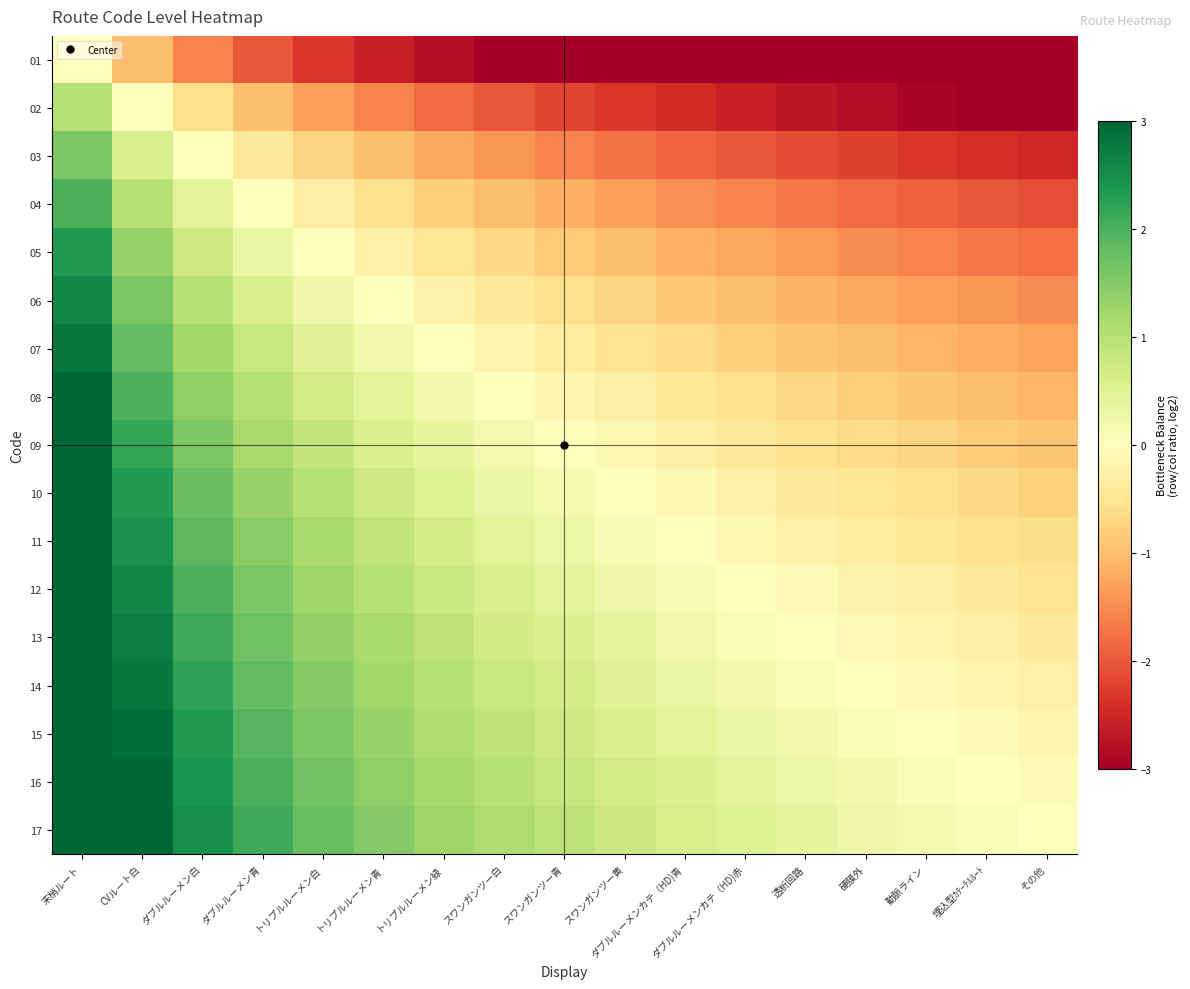

Which has a higher value, 末梢ルート or スワンガンツー青?

末梢ルート